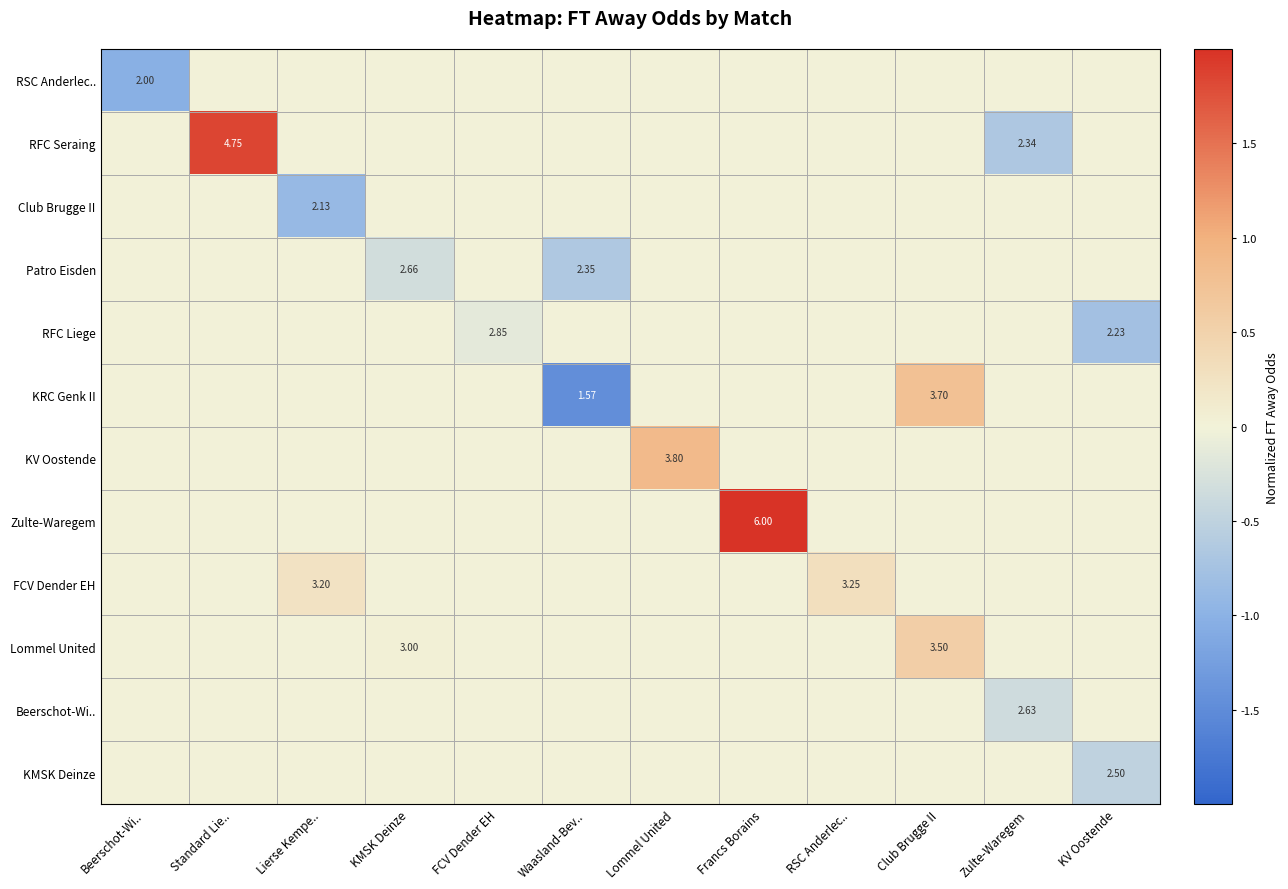

How many values in Lommel United are above zero?

2